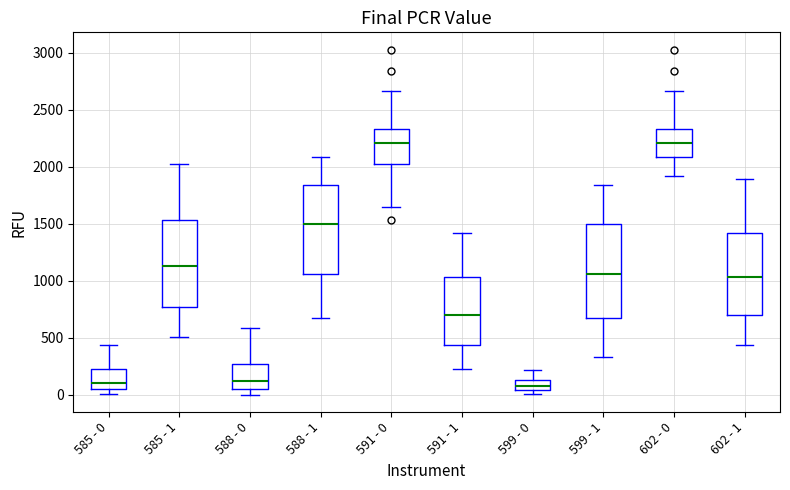

Where is the upper edge of the box for 591 - 1 on the y-axis? The values are not printed on the chart, so give them approximately, as read against the axis.

1050